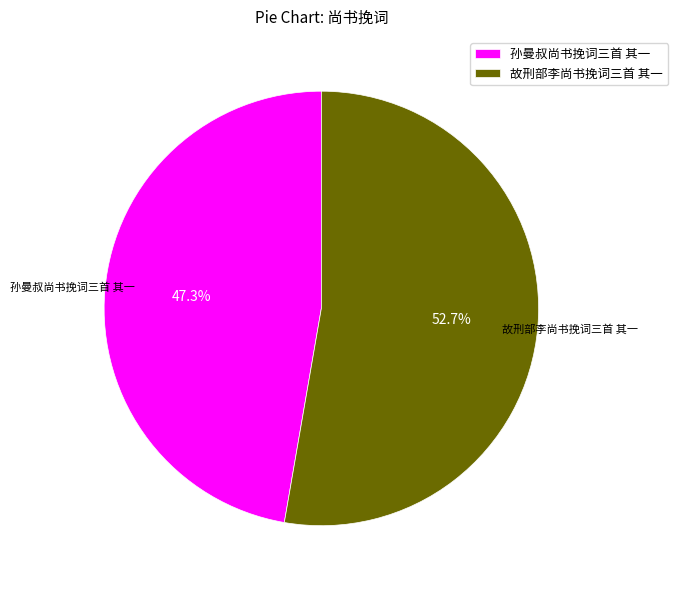

Combined, do 故刑部李尚书挽词三首 其一 and 孙曼叔尚书挽词三首 其一 account for over 50%?

Yes